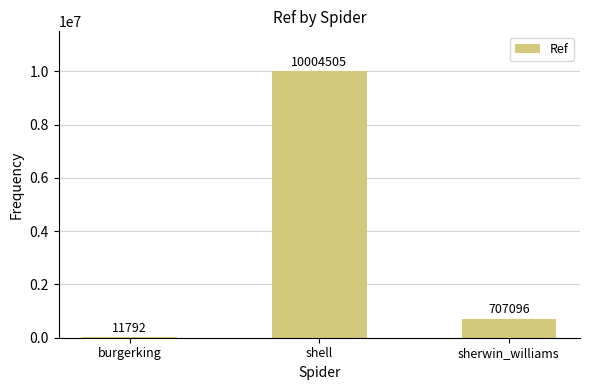

What is the greatest value displayed?

10004505